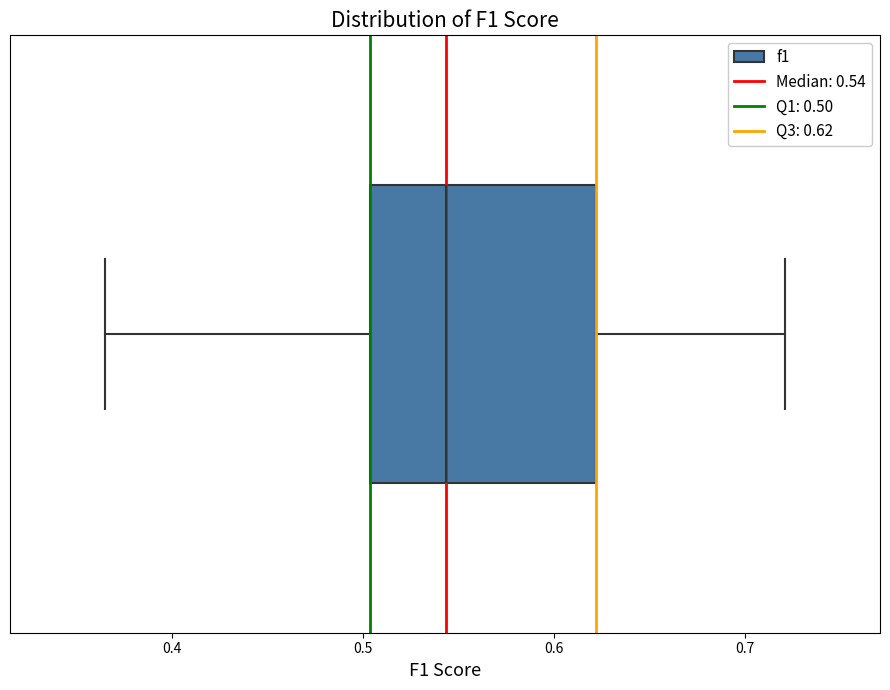

Transcribe this box plot: give where the median line is, the range the box spans, and where the two whiskers end, as read against the x-axis. The values are not printed on the chart, so give them approximately, as read against the axis.

median 0.54, box 0.50 to 0.62, whiskers 0.37 to 0.72